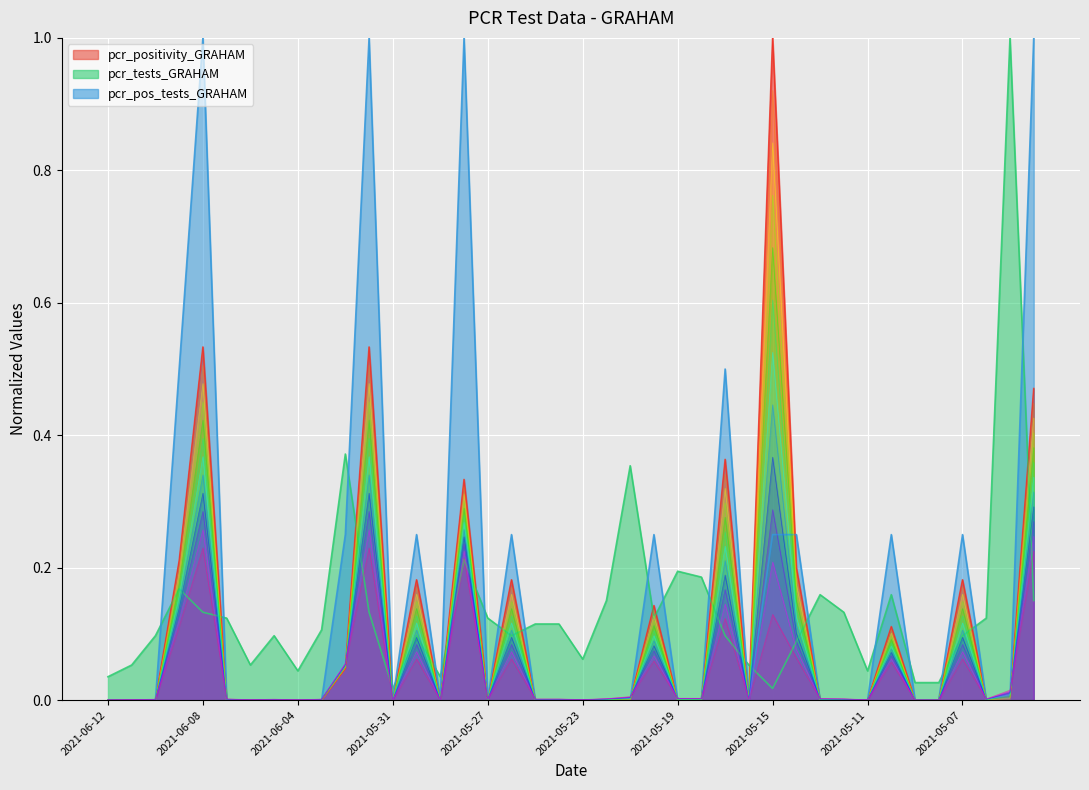

What is the label of the 8th point from the left?

2021-06-05